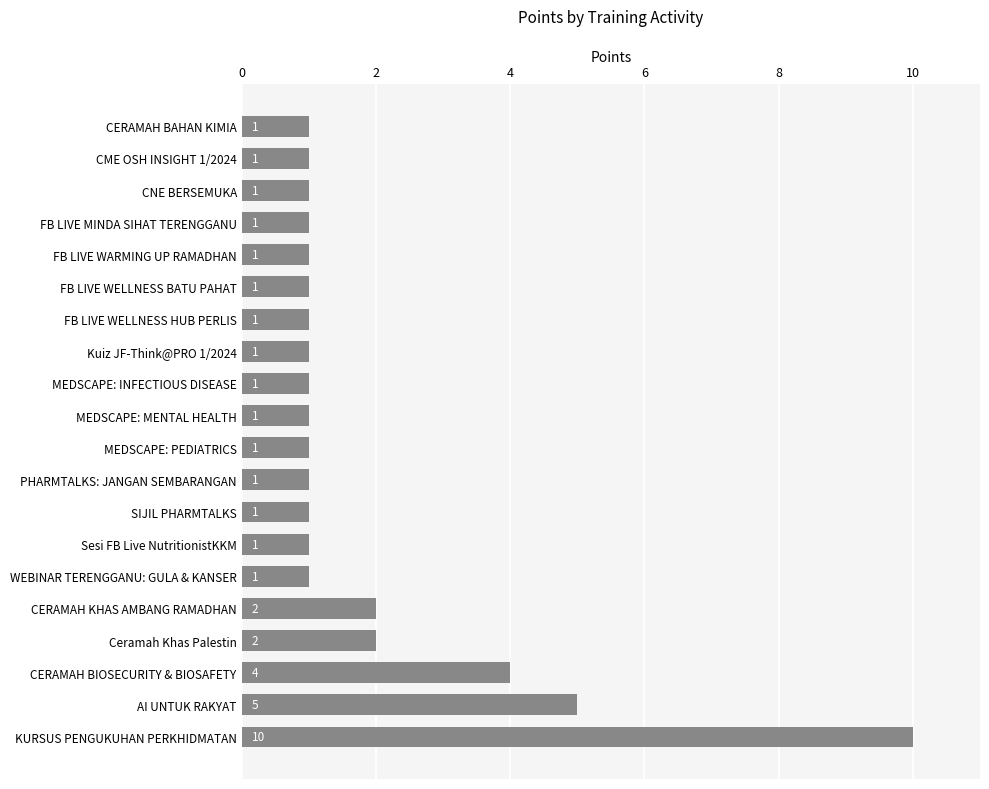

What is the difference between the maximum and minimum values?

9